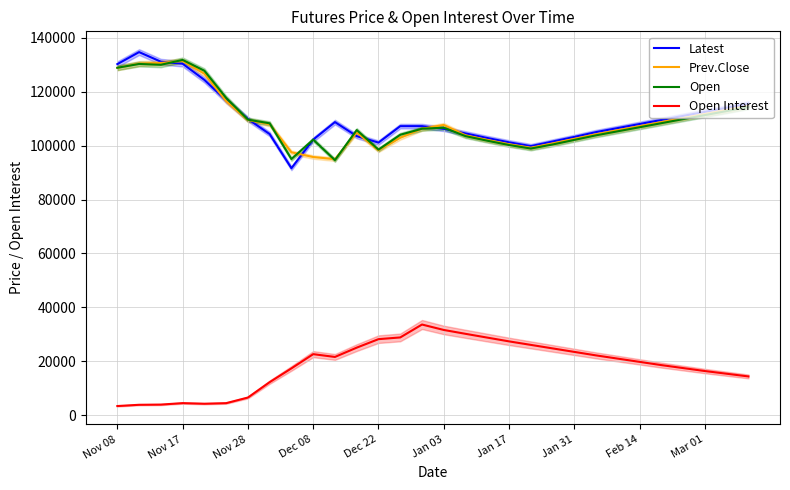

How many lines are shown in the chart?

4